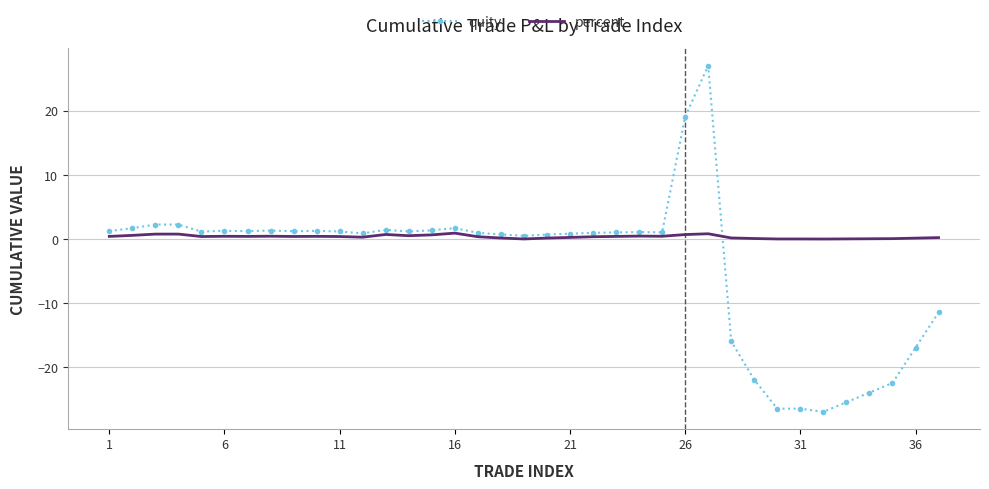

What is the minimum value shown in the chart?

-26.9